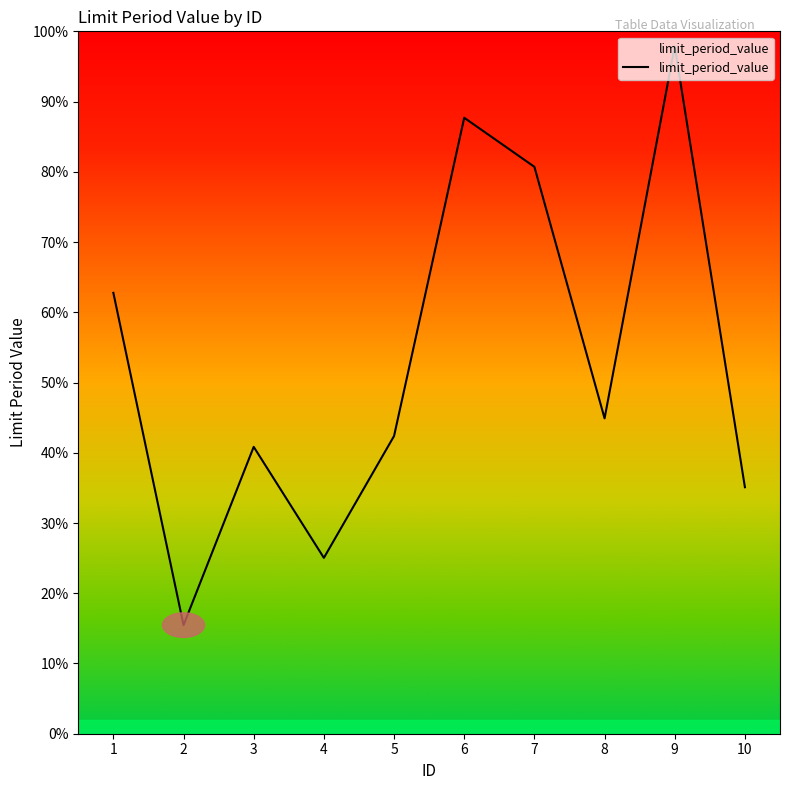

How many interior local peaks (higher than both neighbors) does the data have?

3